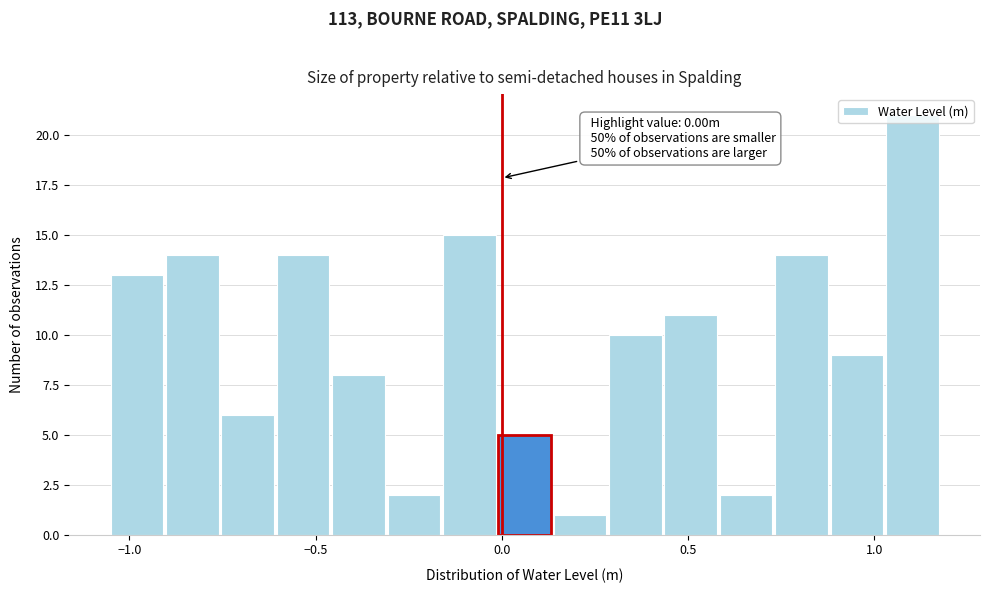

Around what value on the x-axis is the tallest bar? Give the approximate position of its centre, as read against the axis.

1.10